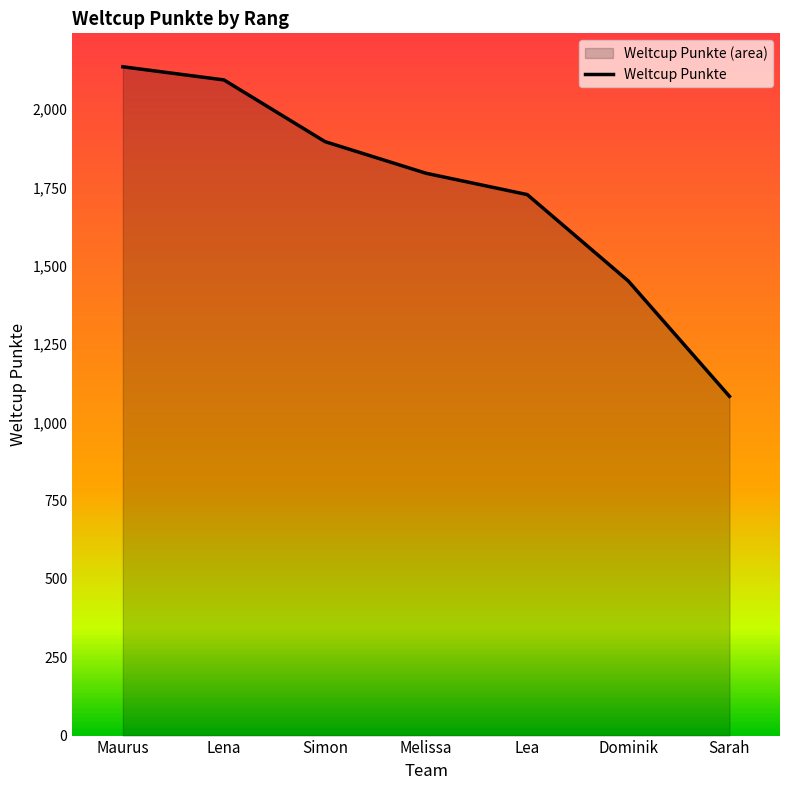

True or false: the data shows 1795 at Melissa.

True